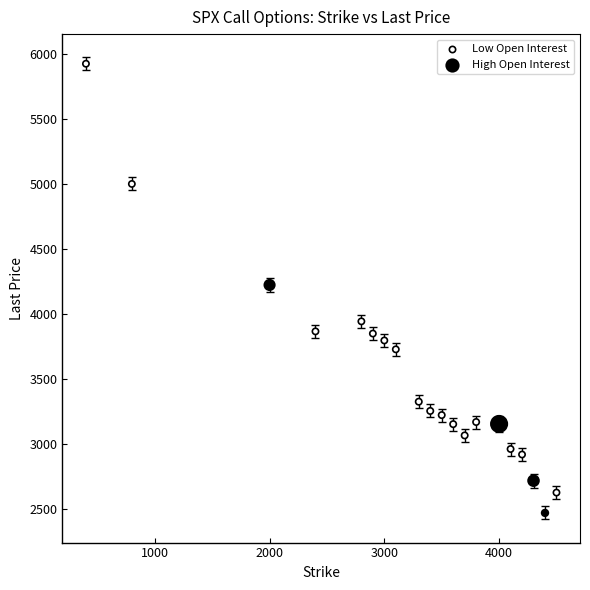

Which series has the widest spread of Y values?

Low Open Interest